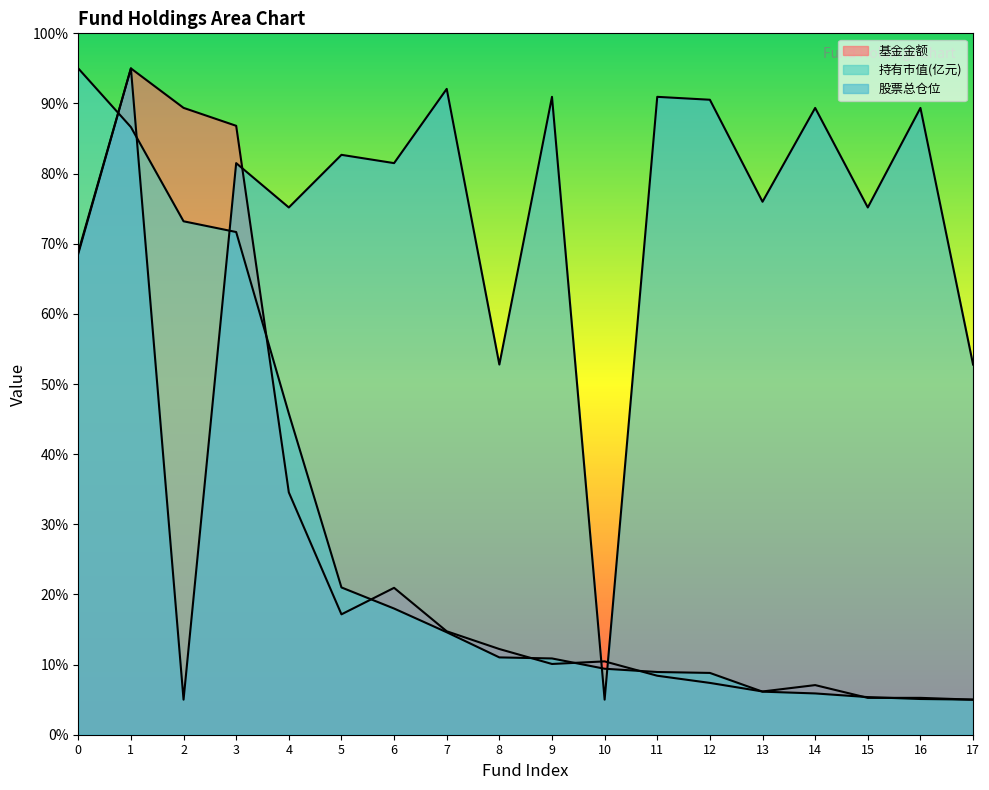

At which label is 持有市值(亿元) closest to 50?

4